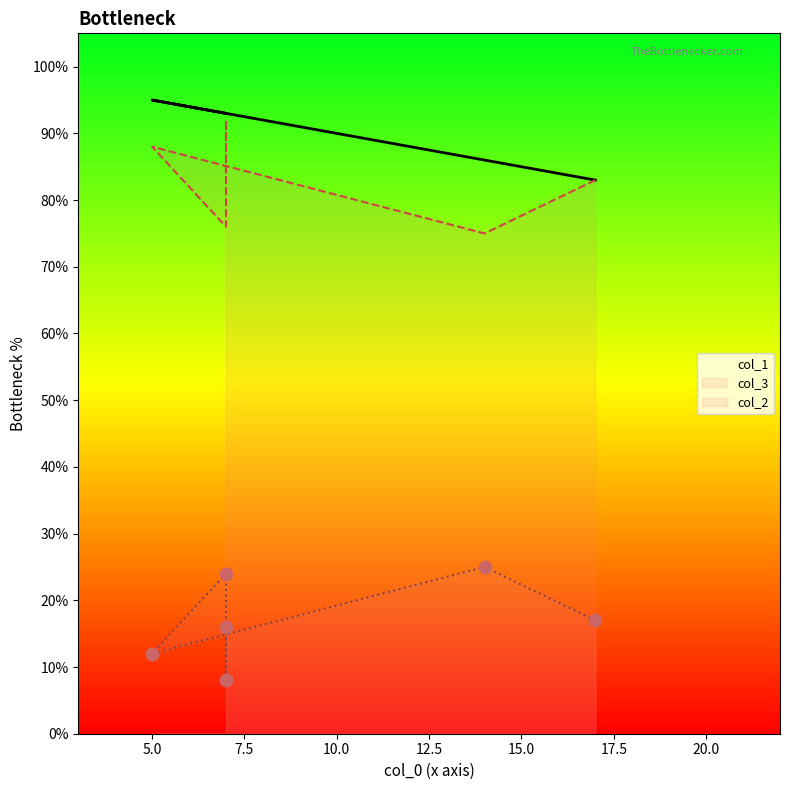

Which series has the largest Y range (max minus min)?

col_2